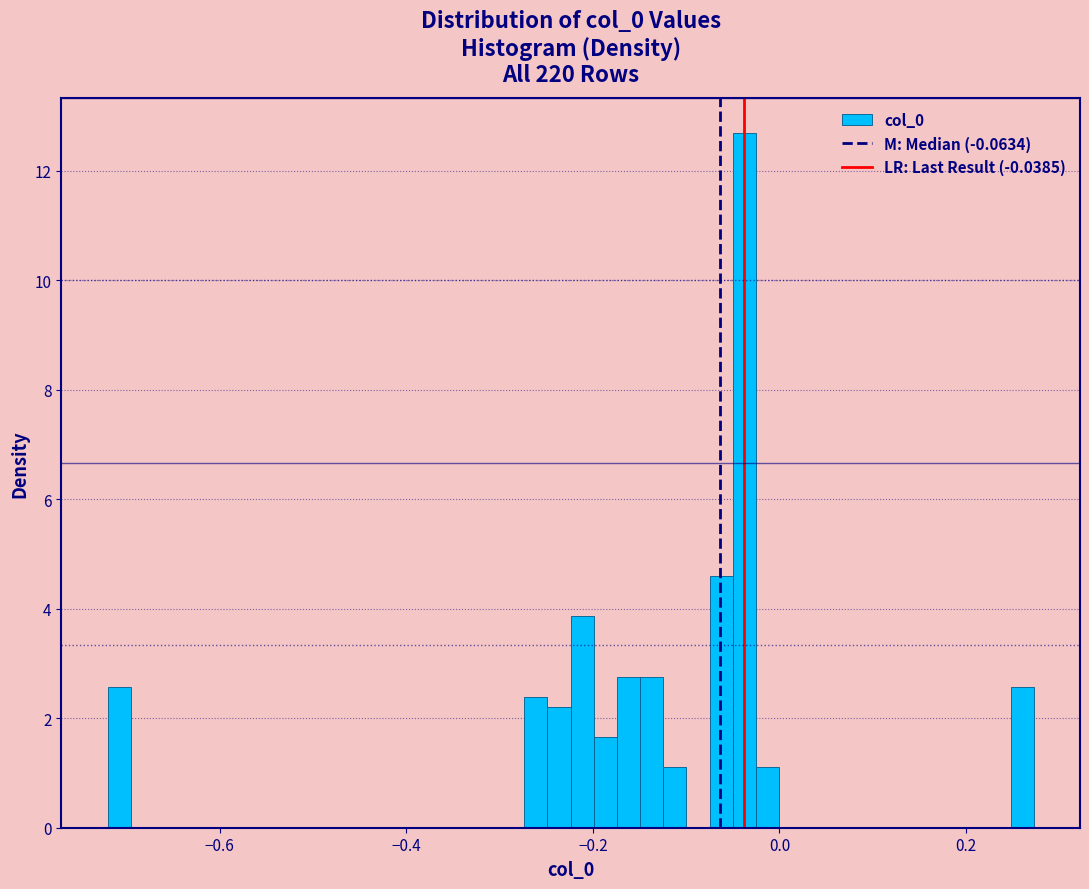

Around what value on the x-axis is the tallest bar? Give the approximate position of its centre, as read against the axis.

-0.04